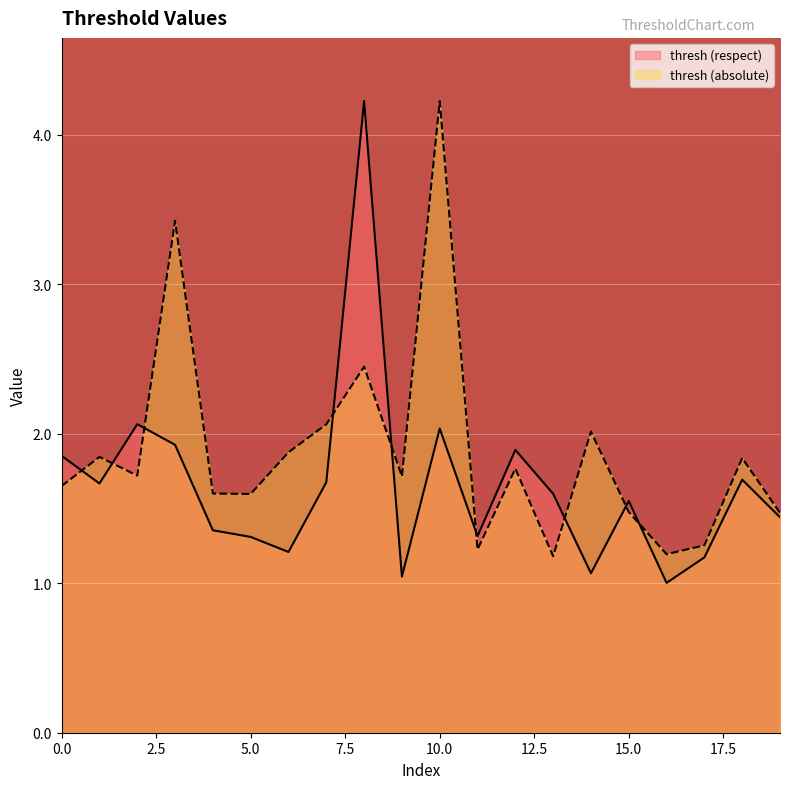

Is it true that thresh (absolute) equals 1.7 at 2?

True